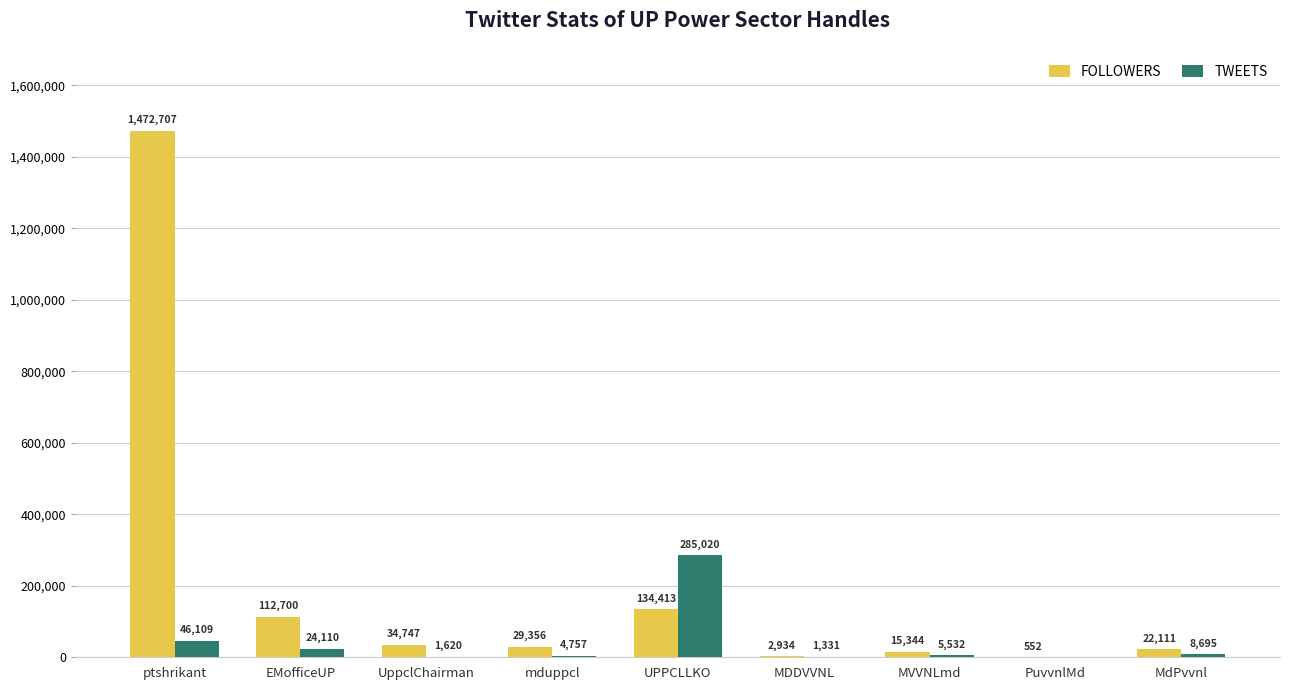

What is the total value across all series at MDDVVNL?

4265